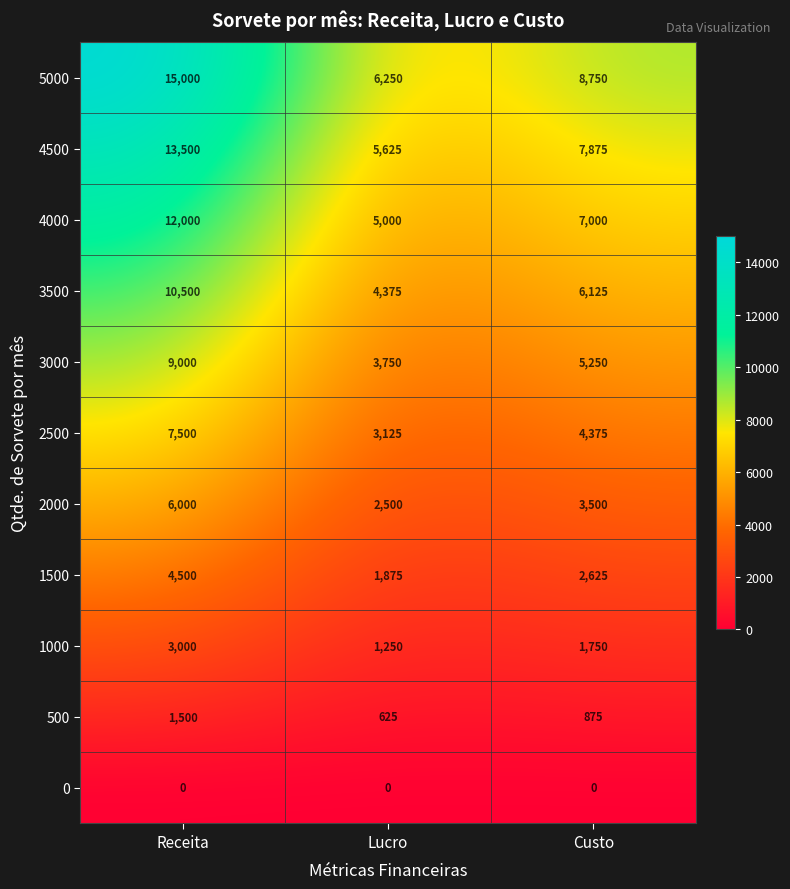

At which category does the chart reach its peak across all series?

Receita